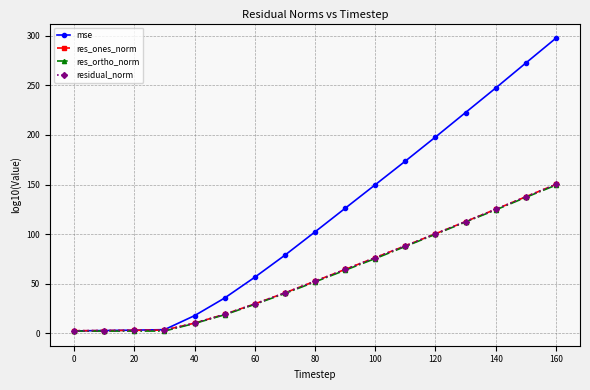

True or false: residual_norm has more than 1 interior local peaks.

False